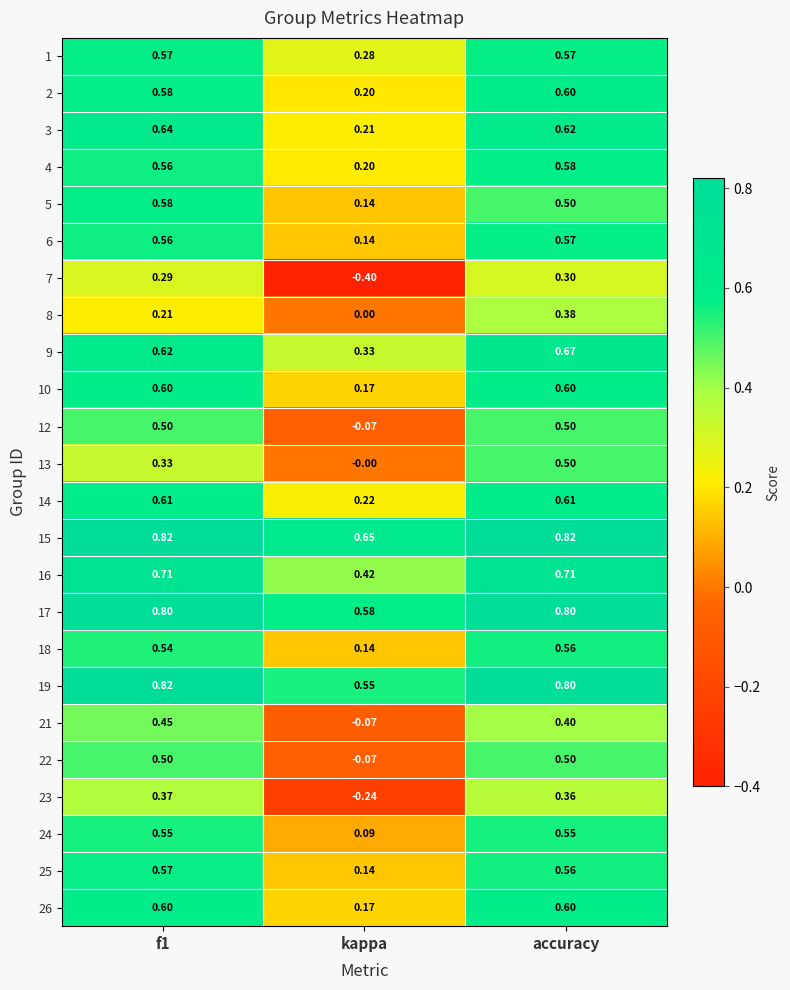

Is the value of 8 at kappa greater than the value of 14 at kappa?

No